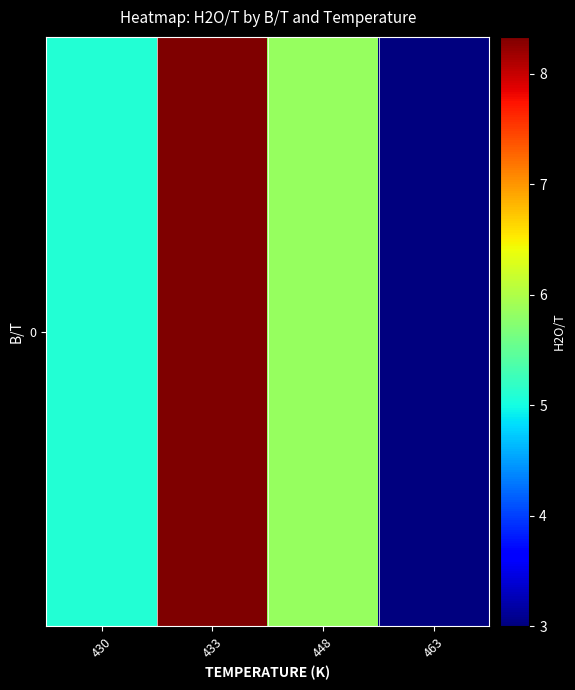

What is the minimum value shown in the chart?

3.0